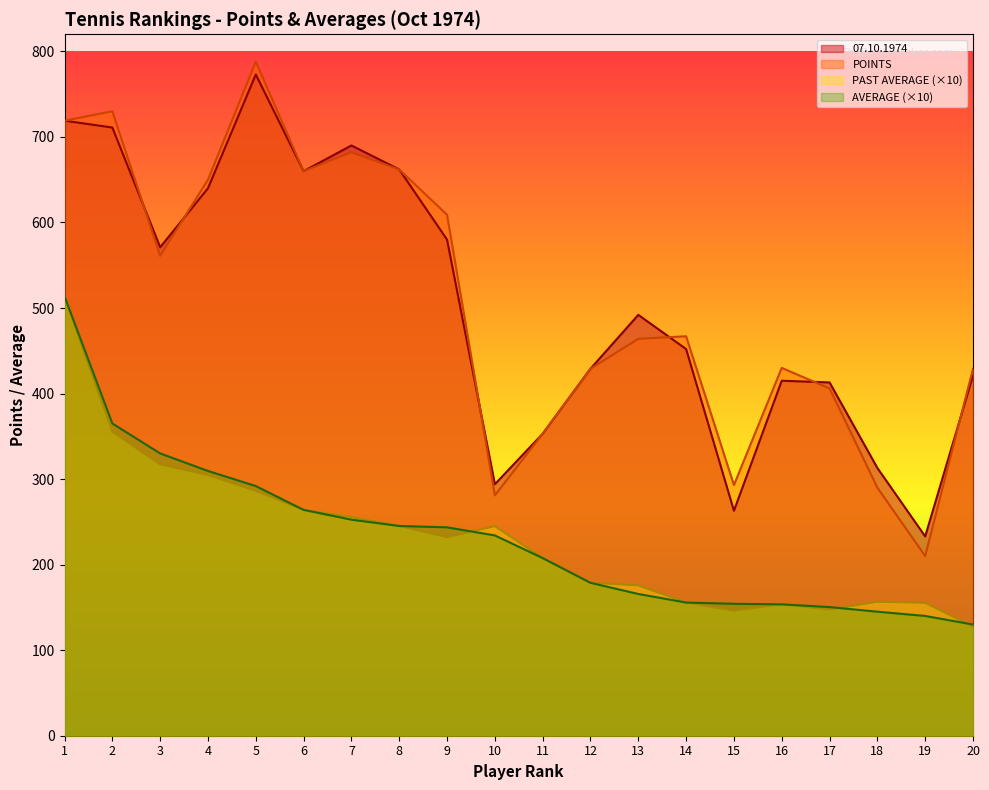

What is the difference between the maximum and second lowest values in the AVERAGE series?

373.6